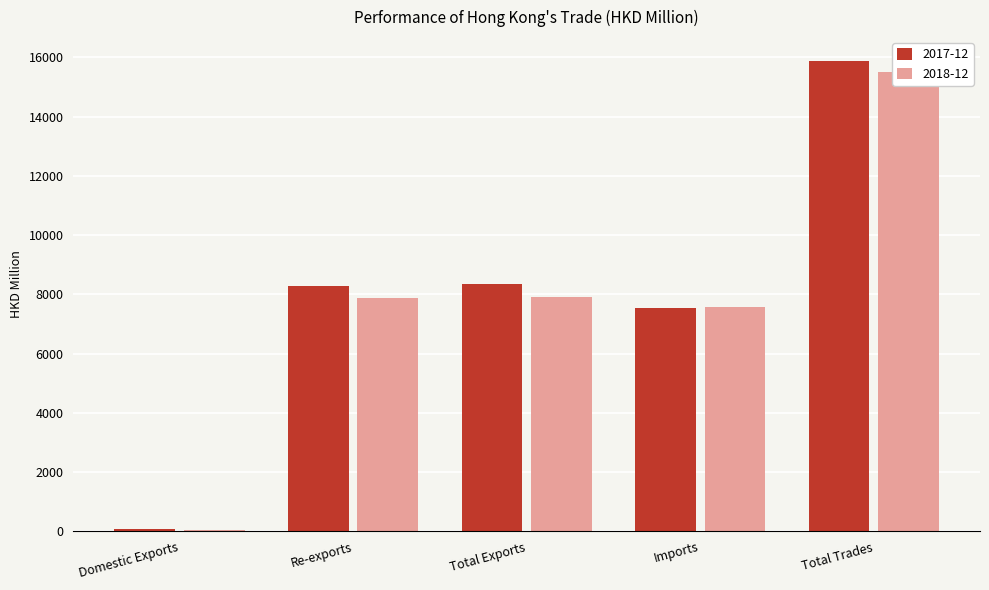

What is the value of the 2017-12 bar at the 3rd from the left?

8352.0